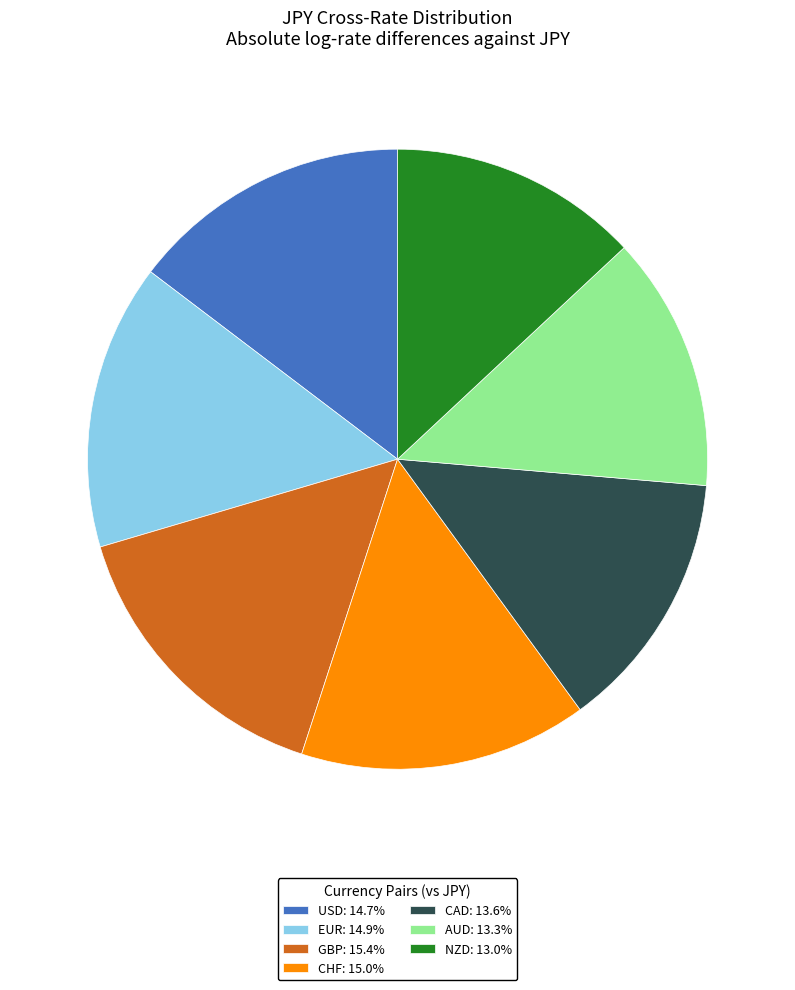

Approximately how many times larger is the value at GBP: 15.4% compared to USD: 14.7%?

1.1